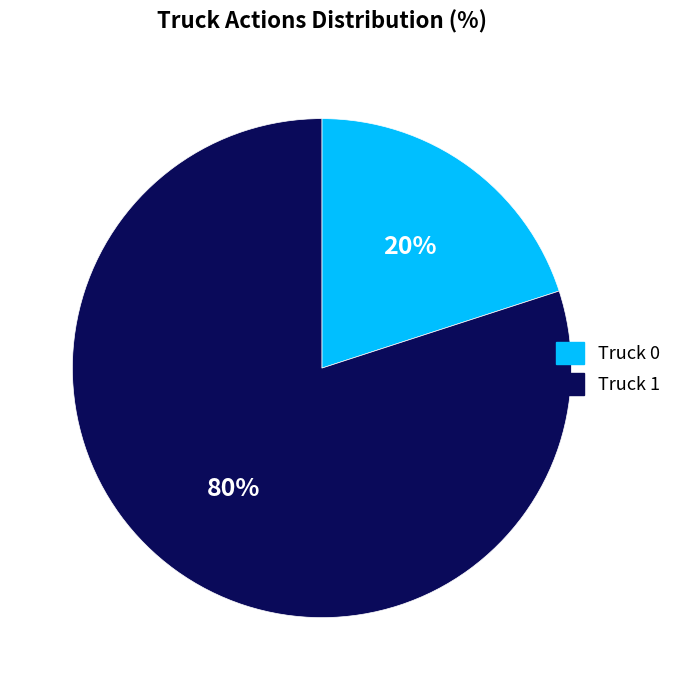

How many segments does this pie chart have?

2